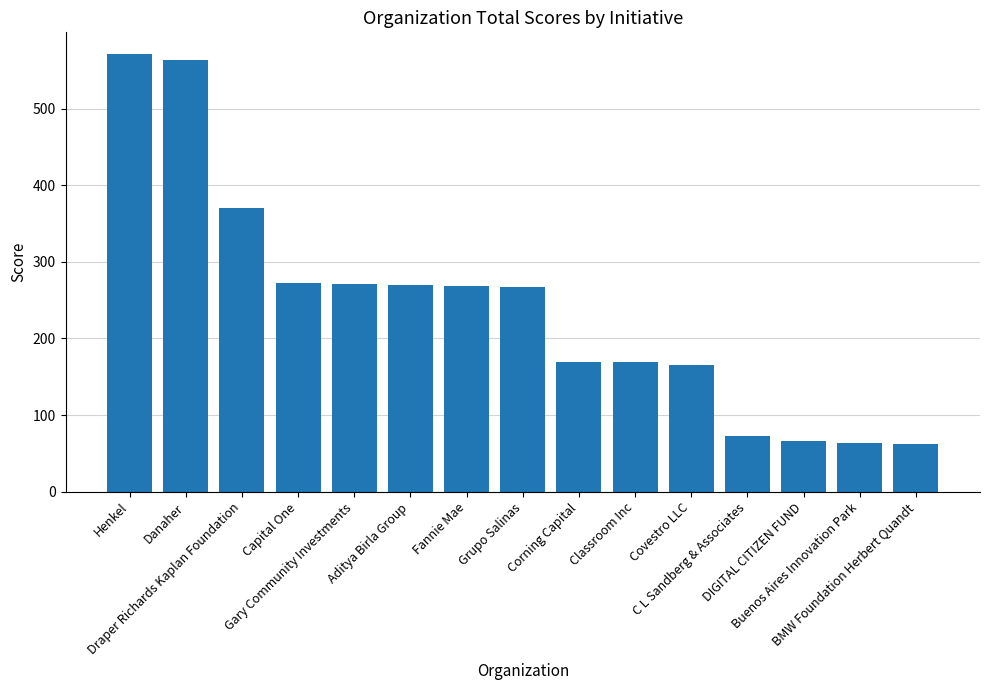

How many data points are less than 267?

7